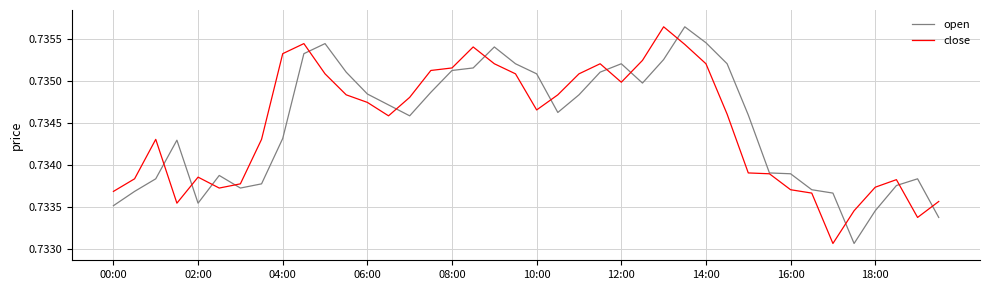

How many close values are between 0 and 1?

40